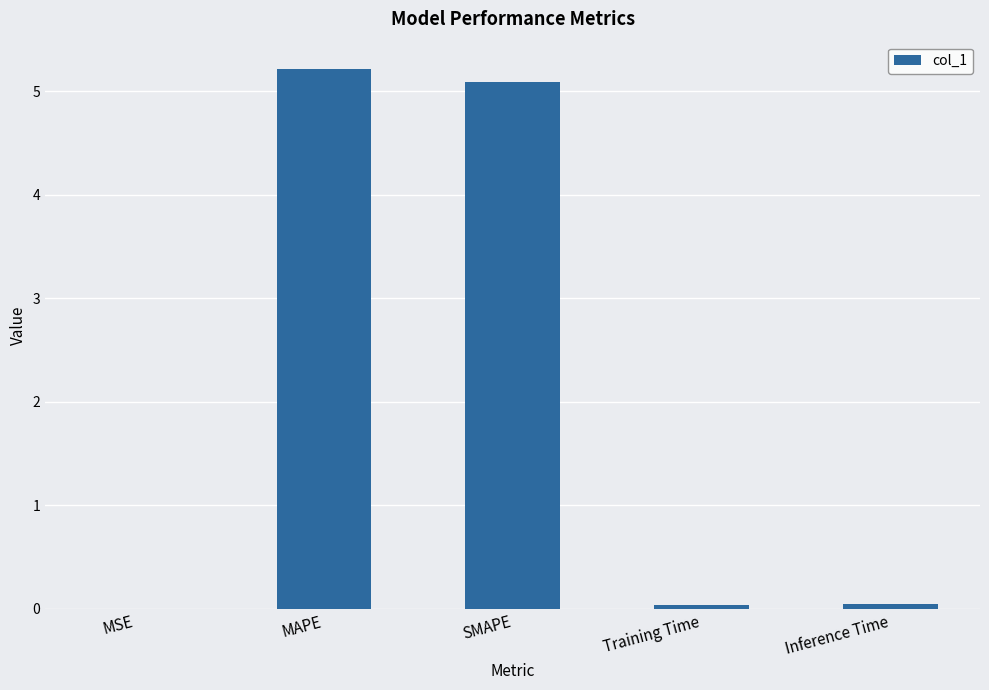

What is the sum of all values?

10.4